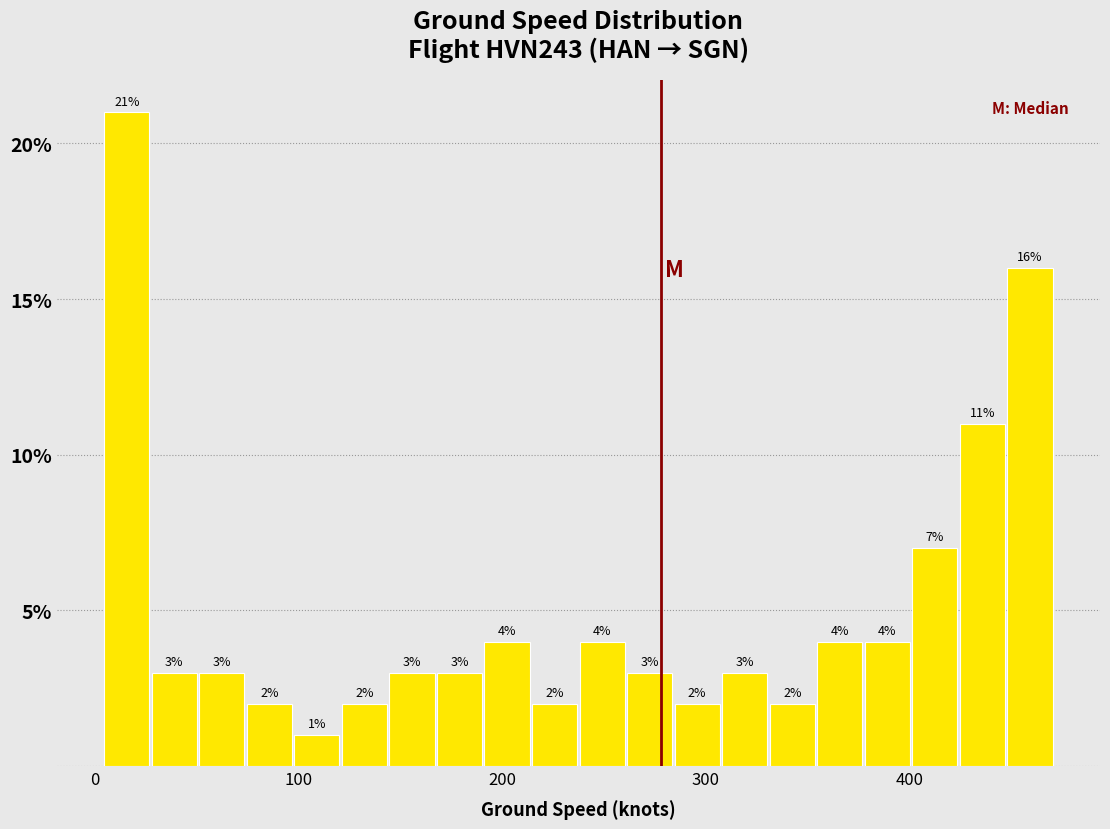

Read against the x-axis, roughly where is the centre of the tallest bar?

20